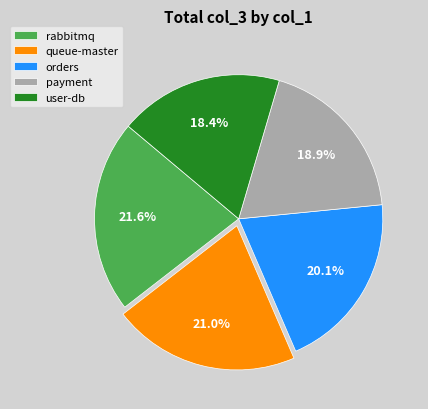

How many slices are in this pie chart?

5